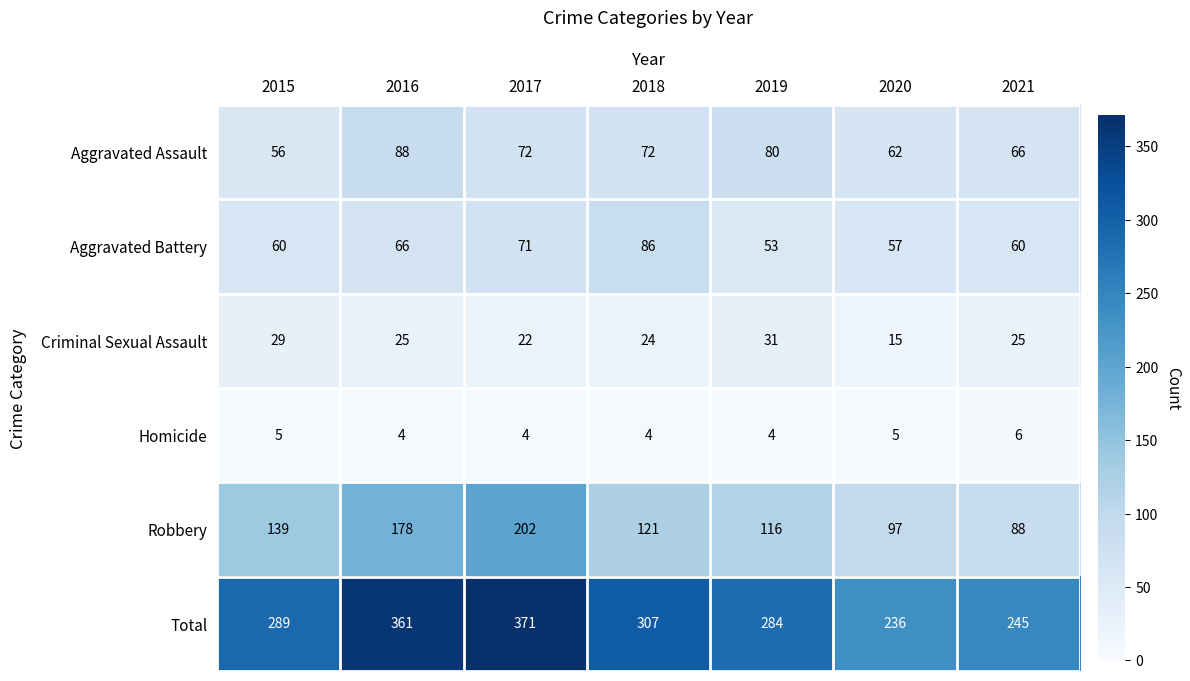

Which series changed the most between 2015 and 2019?

Aggravated Assault